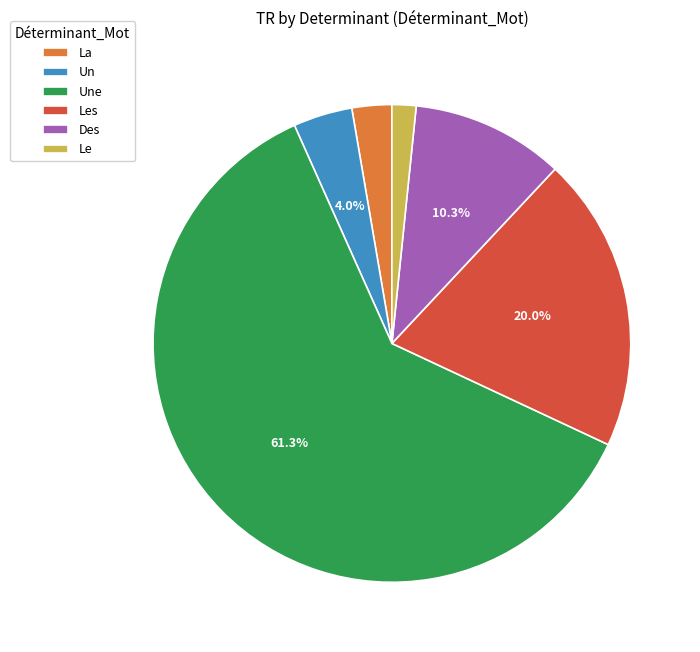

What percentage is NOT represented by Des?

89.7%